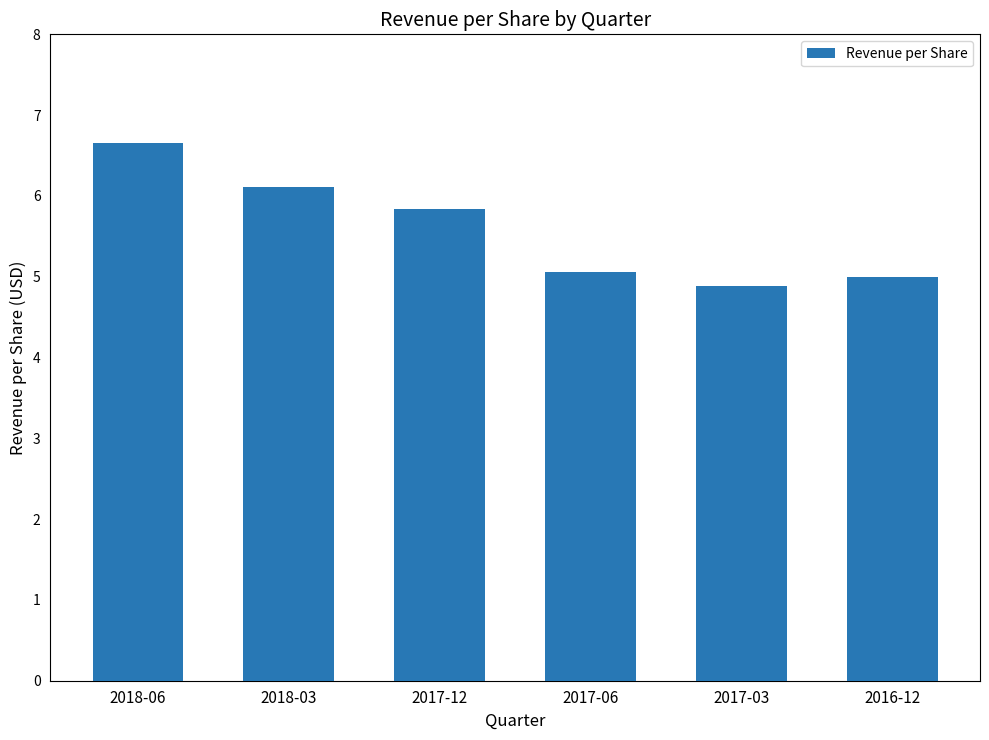

What is the label of the 6th bar from the right?

2018-06